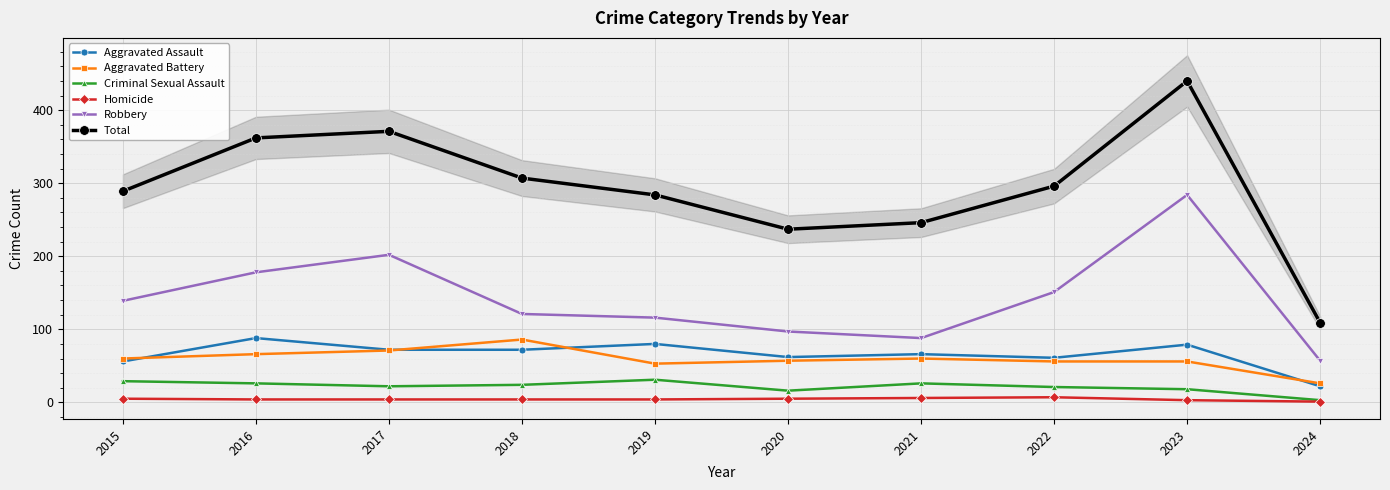

Is it true that Aggravated Battery equals 105 at 2021?

False